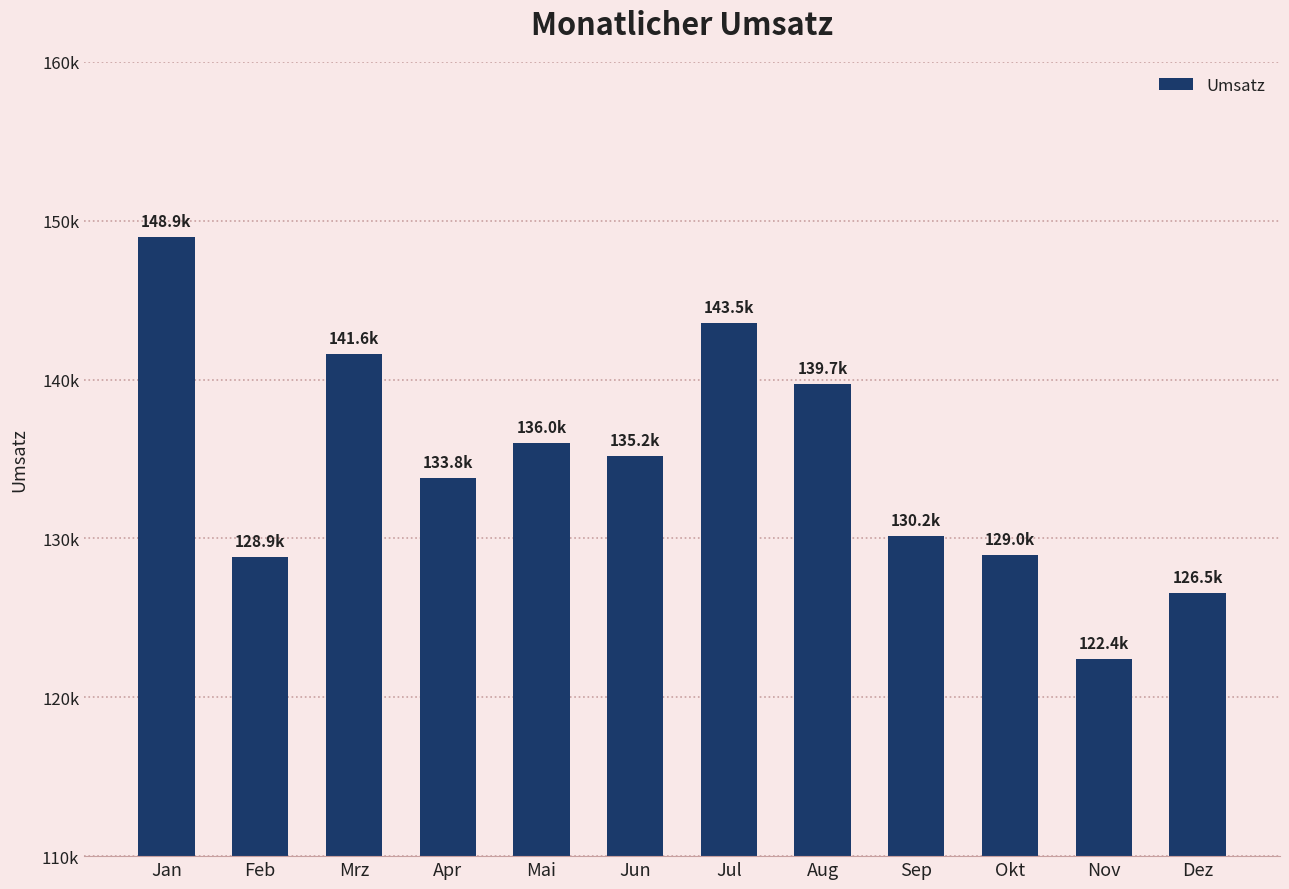

Reading left to right, transcribe all the data shown in this chart.

148945.2	128859.9	141602.7	133780.5	135993.8	135206.8	143531.8	139714.6	130178.0	128966.7	122411.8	126539.1